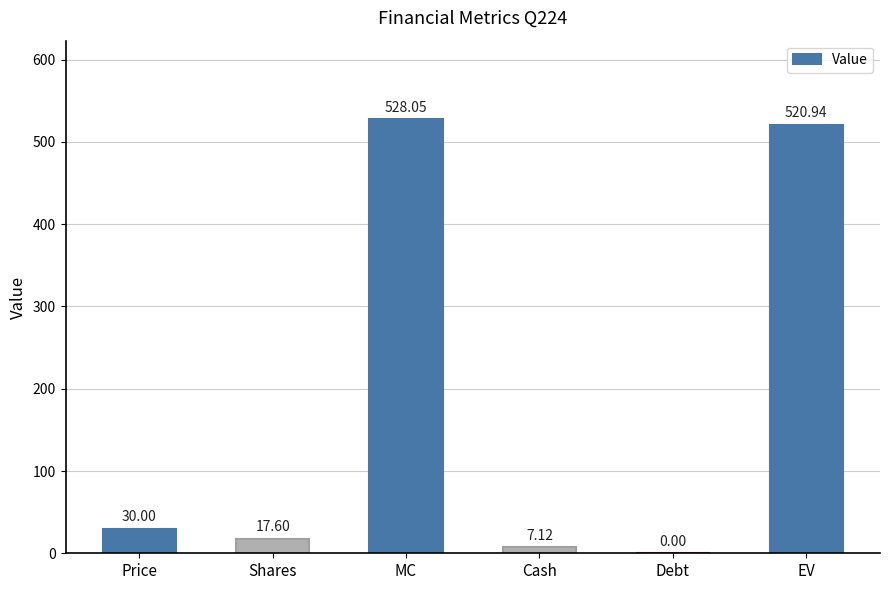

At which category does the chart reach its peak across all series?

MC